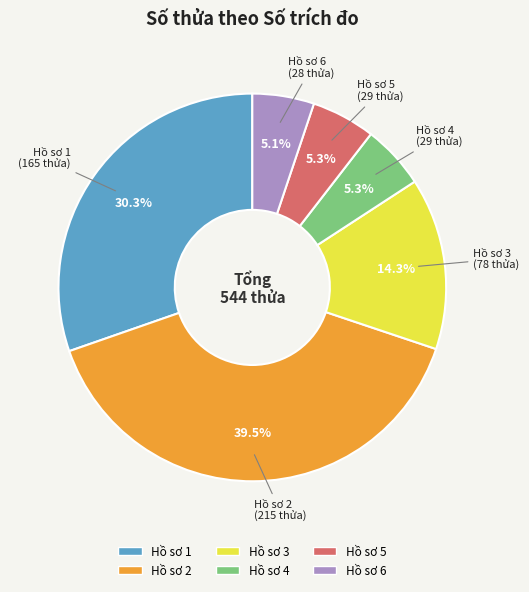

Is there a majority slice in this chart?

No